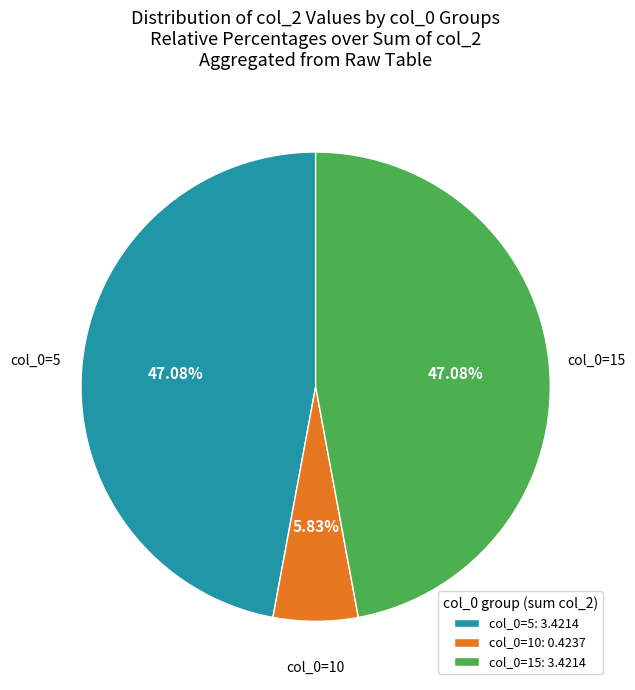

Is col_0=15: 3.4214 the majority of the pie?

No